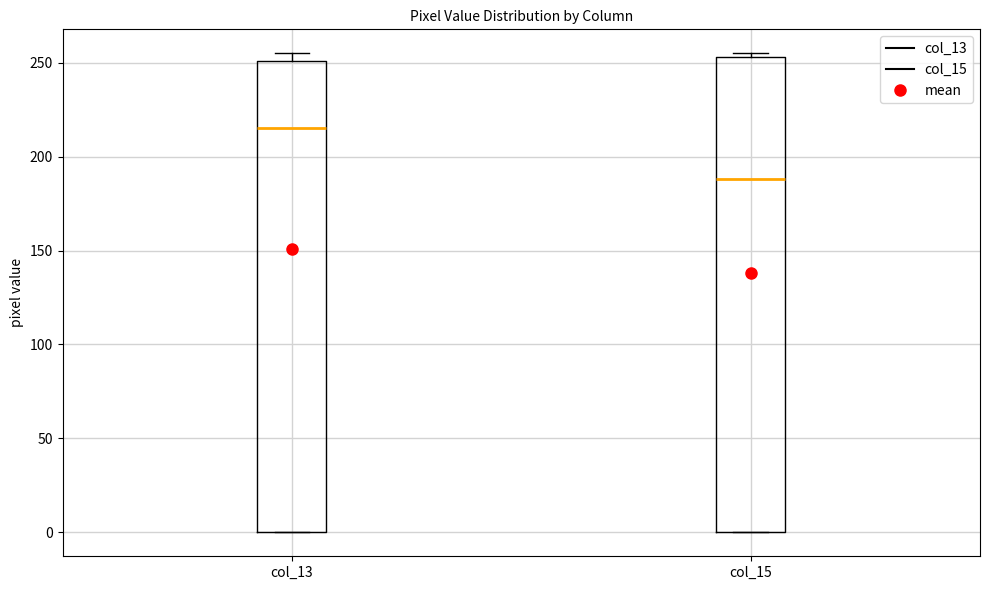

Reading left to right, read every box against the y-axis: the position of its median line, the range the box covers, and the ends of its whiskers. The values are not printed on the chart, so give them approximately, as read against the axis.

col_13: median 215, box 0 to 250, whiskers 0 to 255
col_15: median 190, box 0 to 255, whiskers 0 to 255 (just above the box's upper edge)